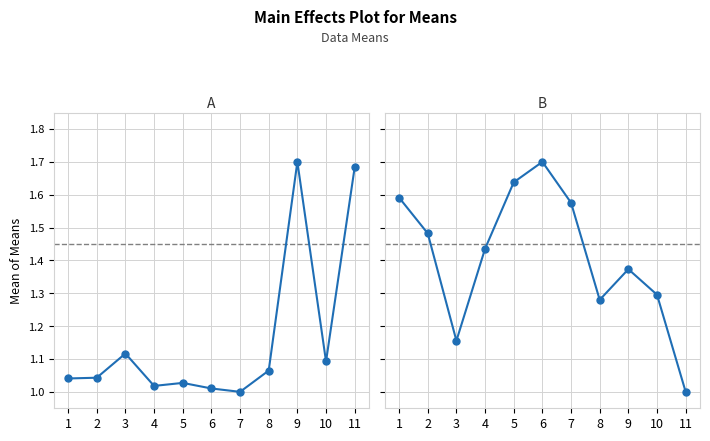

At 3, list the series in order from smallest to largest.

A, B